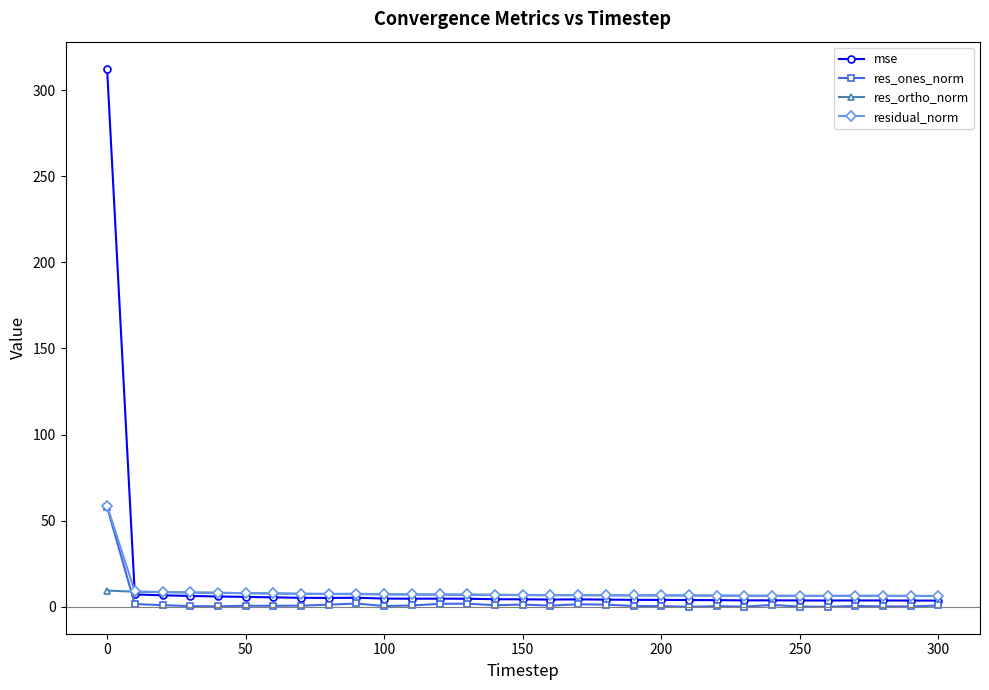

Which series has the largest range (max minus min)?

mse